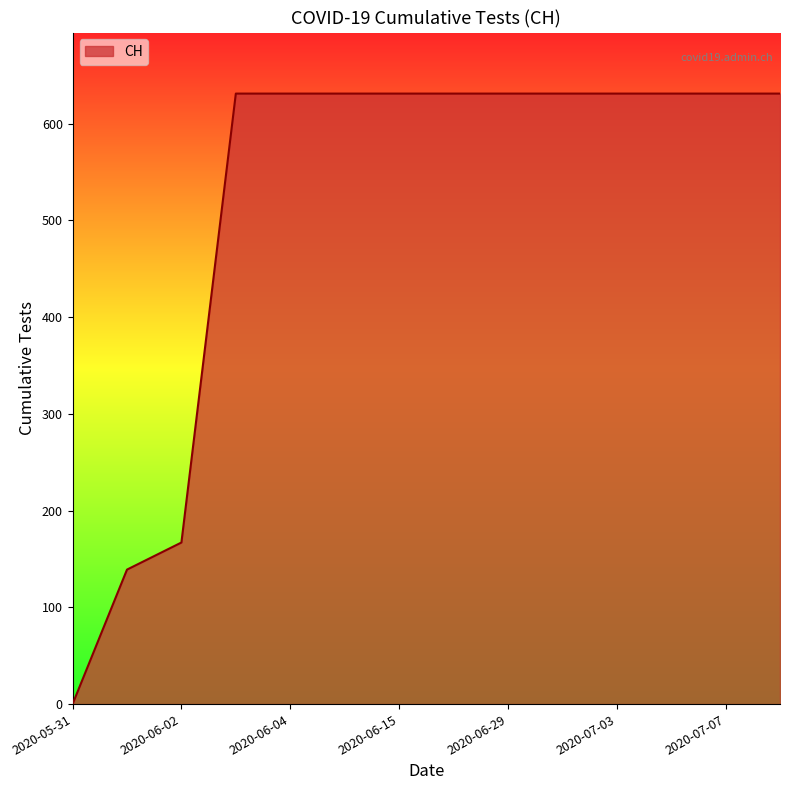

What is the greatest value displayed?

631